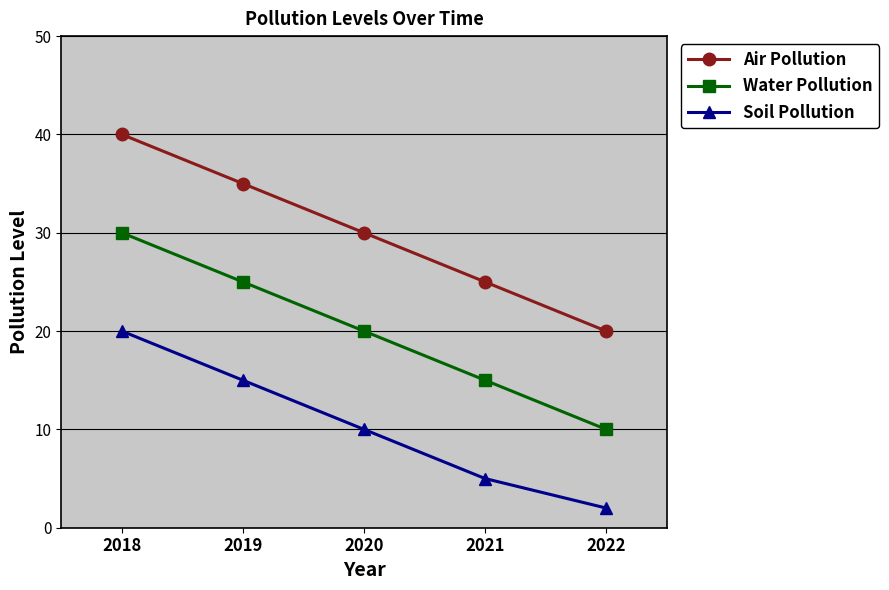

What is the difference between the Air Pollution values at 2018 and 2022?

20